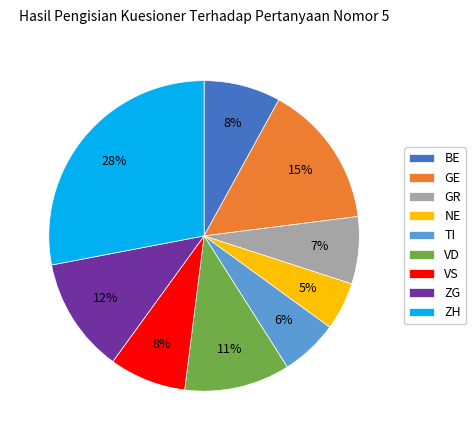

To the nearest percent, what is the difference between the largest and smallest slice percentages?

23%